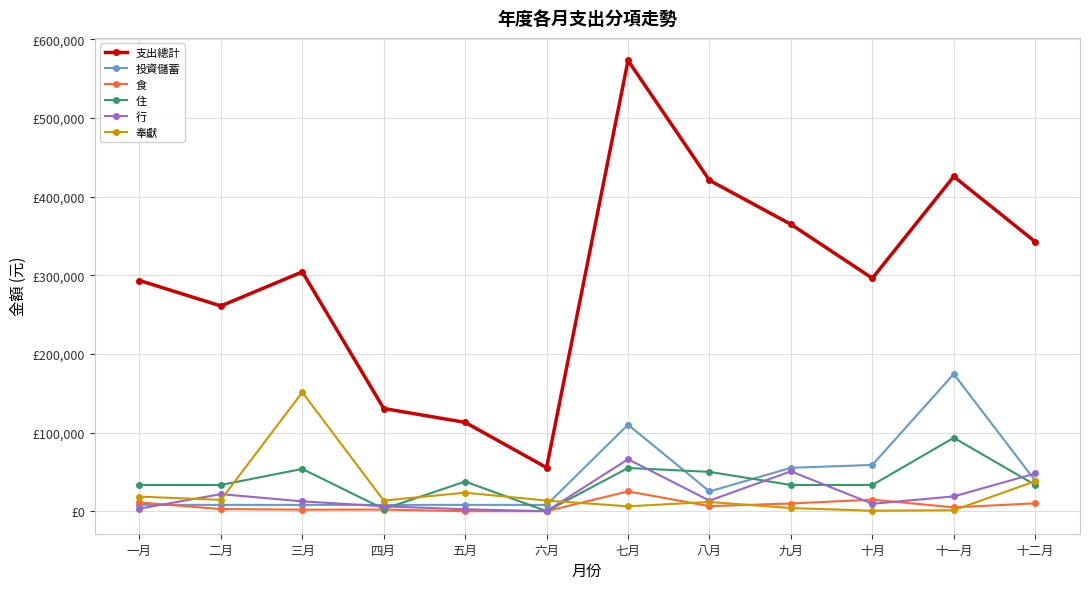

How many interior local valleys does the 食 series have?

3